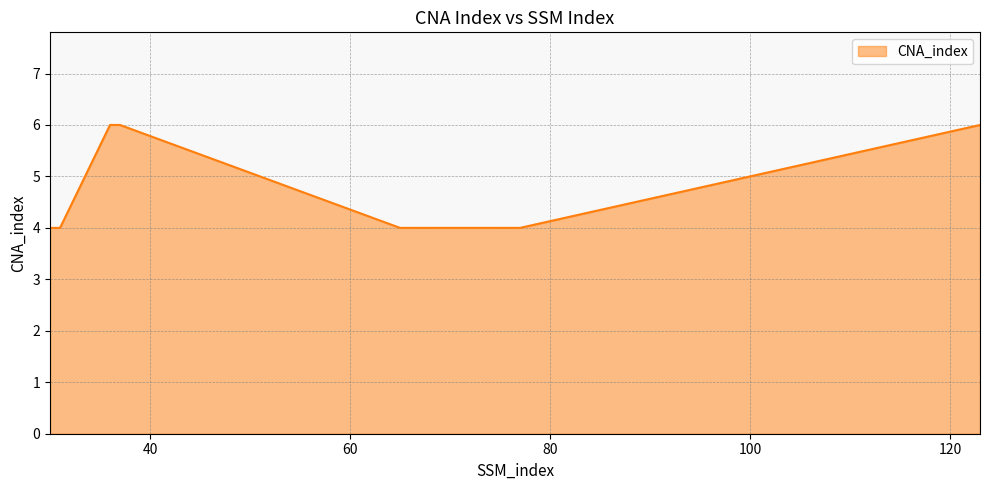

Reading left to right, list all the values displayed in this chart.

4	4	6	6	4	4	6